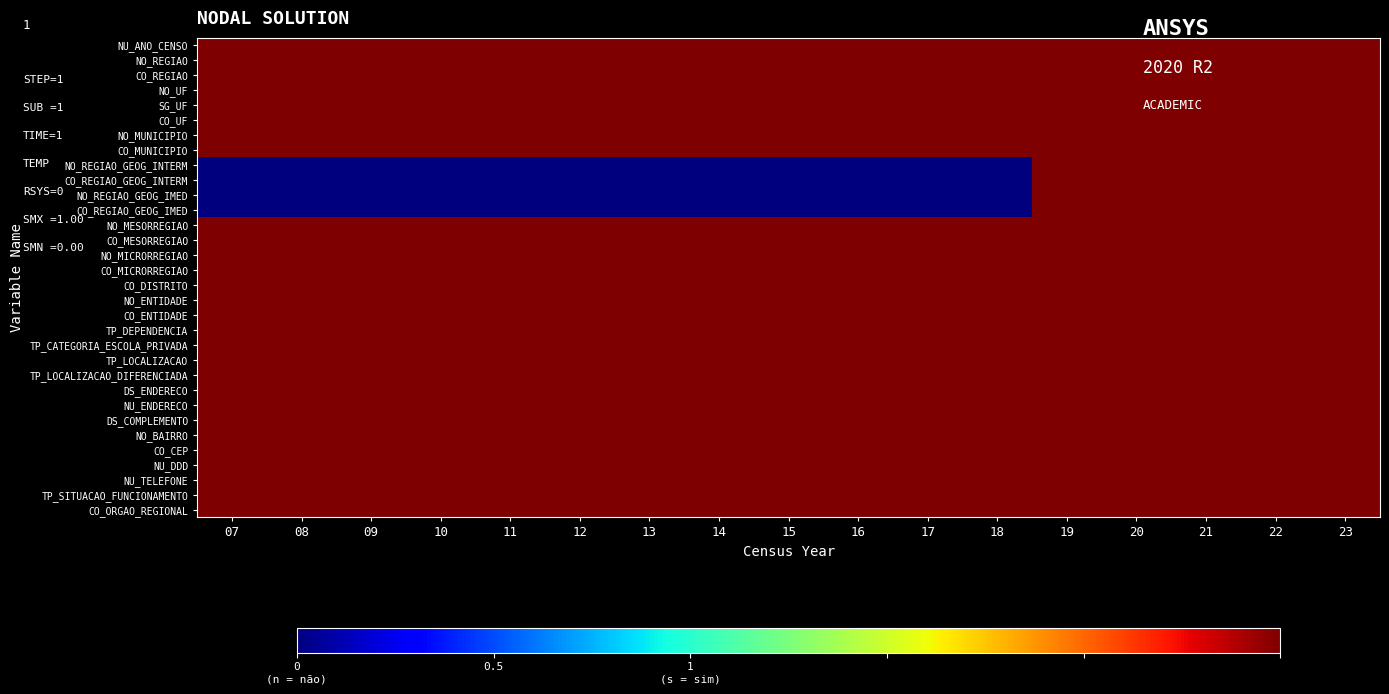

Reading left to right, what are all the values shown in this chart?

NU_ANO_CENSO: 07=1	08=1	09=1	10=1	11=1	12=1	13=1	14=1	15=1	16=1	17=1	18=1	19=1	20=1	21=1	22=1	23=1
NO_REGIAO: 07=1	08=1	09=1	10=1	11=1	12=1	13=1	14=1	15=1	16=1	17=1	18=1	19=1	20=1	21=1	22=1	23=1
CO_REGIAO: 07=1	08=1	09=1	10=1	11=1	12=1	13=1	14=1	15=1	16=1	17=1	18=1	19=1	20=1	21=1	22=1	23=1
NO_UF: 07=1	08=1	09=1	10=1	11=1	12=1	13=1	14=1	15=1	16=1	17=1	18=1	19=1	20=1	21=1	22=1	23=1
SG_UF: 07=1	08=1	09=1	10=1	11=1	12=1	13=1	14=1	15=1	16=1	17=1	18=1	19=1	20=1	21=1	22=1	23=1
CO_UF: 07=1	08=1	09=1	10=1	11=1	12=1	13=1	14=1	15=1	16=1	17=1	18=1	19=1	20=1	21=1	22=1	23=1
NO_MUNICIPIO: 07=1	08=1	09=1	10=1	11=1	12=1	13=1	14=1	15=1	16=1	17=1	18=1	19=1	20=1	21=1	22=1	23=1
CO_MUNICIPIO: 07=1	08=1	09=1	10=1	11=1	12=1	13=1	14=1	15=1	16=1	17=1	18=1	19=1	20=1	21=1	22=1	23=1
NO_REGIAO_GEOG_INTERM: 07=0	08=0	09=0	10=0	11=0	12=0	13=0	14=0	15=0	16=0	17=0	18=0	19=1	20=1	21=1	22=1	23=1
CO_REGIAO_GEOG_INTERM: 07=0	08=0	09=0	10=0	11=0	12=0	13=0	14=0	15=0	16=0	17=0	18=0	19=1	20=1	21=1	22=1	23=1
NO_REGIAO_GEOG_IMED: 07=0	08=0	09=0	10=0	11=0	12=0	13=0	14=0	15=0	16=0	17=0	18=0	19=1	20=1	21=1	22=1	23=1
CO_REGIAO_GEOG_IMED: 07=0	08=0	09=0	10=0	11=0	12=0	13=0	14=0	15=0	16=0	17=0	18=0	19=1	20=1	21=1	22=1	23=1
NO_MESORREGIAO: 07=1	08=1	09=1	10=1	11=1	12=1	13=1	14=1	15=1	16=1	17=1	18=1	19=1	20=1	21=1	22=1	23=1
CO_MESORREGIAO: 07=1	08=1	09=1	10=1	11=1	12=1	13=1	14=1	15=1	16=1	17=1	18=1	19=1	20=1	21=1	22=1	23=1
NO_MICRORREGIAO: 07=1	08=1	09=1	10=1	11=1	12=1	13=1	14=1	15=1	16=1	17=1	18=1	19=1	20=1	21=1	22=1	23=1
CO_MICRORREGIAO: 07=1	08=1	09=1	10=1	11=1	12=1	13=1	14=1	15=1	16=1	17=1	18=1	19=1	20=1	21=1	22=1	23=1
CO_DISTRITO: 07=1	08=1	09=1	10=1	11=1	12=1	13=1	14=1	15=1	16=1	17=1	18=1	19=1	20=1	21=1	22=1	23=1
NO_ENTIDADE: 07=1	08=1	09=1	10=1	11=1	12=1	13=1	14=1	15=1	16=1	17=1	18=1	19=1	20=1	21=1	22=1	23=1
CO_ENTIDADE: 07=1	08=1	09=1	10=1	11=1	12=1	13=1	14=1	15=1	16=1	17=1	18=1	19=1	20=1	21=1	22=1	23=1
TP_DEPENDENCIA: 07=1	08=1	09=1	10=1	11=1	12=1	13=1	14=1	15=1	16=1	17=1	18=1	19=1	20=1	21=1	22=1	23=1
TP_CATEGORIA_ESCOLA_PRIVADA: 07=1	08=1	09=1	10=1	11=1	12=1	13=1	14=1	15=1	16=1	17=1	18=1	19=1	20=1	21=1	22=1	23=1
TP_LOCALIZACAO: 07=1	08=1	09=1	10=1	11=1	12=1	13=1	14=1	15=1	16=1	17=1	18=1	19=1	20=1	21=1	22=1	23=1
TP_LOCALIZACAO_DIFERENCIADA: 07=1	08=1	09=1	10=1	11=1	12=1	13=1	14=1	15=1	16=1	17=1	18=1	19=1	20=1	21=1	22=1	23=1
DS_ENDERECO: 07=1	08=1	09=1	10=1	11=1	12=1	13=1	14=1	15=1	16=1	17=1	18=1	19=1	20=1	21=1	22=1	23=1
NU_ENDERECO: 07=1	08=1	09=1	10=1	11=1	12=1	13=1	14=1	15=1	16=1	17=1	18=1	19=1	20=1	21=1	22=1	23=1
DS_COMPLEMENTO: 07=1	08=1	09=1	10=1	11=1	12=1	13=1	14=1	15=1	16=1	17=1	18=1	19=1	20=1	21=1	22=1	23=1
NO_BAIRRO: 07=1	08=1	09=1	10=1	11=1	12=1	13=1	14=1	15=1	16=1	17=1	18=1	19=1	20=1	21=1	22=1	23=1
CO_CEP: 07=1	08=1	09=1	10=1	11=1	12=1	13=1	14=1	15=1	16=1	17=1	18=1	19=1	20=1	21=1	22=1	23=1
NU_DDD: 07=1	08=1	09=1	10=1	11=1	12=1	13=1	14=1	15=1	16=1	17=1	18=1	19=1	20=1	21=1	22=1	23=1
NU_TELEFONE: 07=1	08=1	09=1	10=1	11=1	12=1	13=1	14=1	15=1	16=1	17=1	18=1	19=1	20=1	21=1	22=1	23=1
TP_SITUACAO_FUNCIONAMENTO: 07=1	08=1	09=1	10=1	11=1	12=1	13=1	14=1	15=1	16=1	17=1	18=1	19=1	20=1	21=1	22=1	23=1
CO_ORGAO_REGIONAL: 07=1	08=1	09=1	10=1	11=1	12=1	13=1	14=1	15=1	16=1	17=1	18=1	19=1	20=1	21=1	22=1	23=1